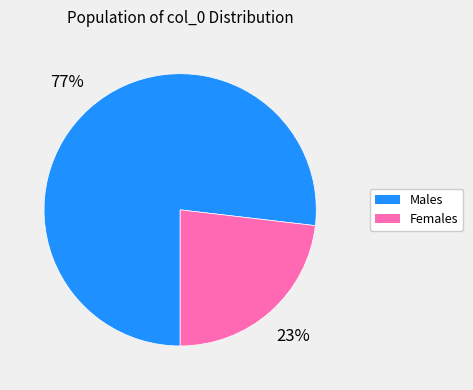

Rank the categories by value from lowest to highest.

Females, Males